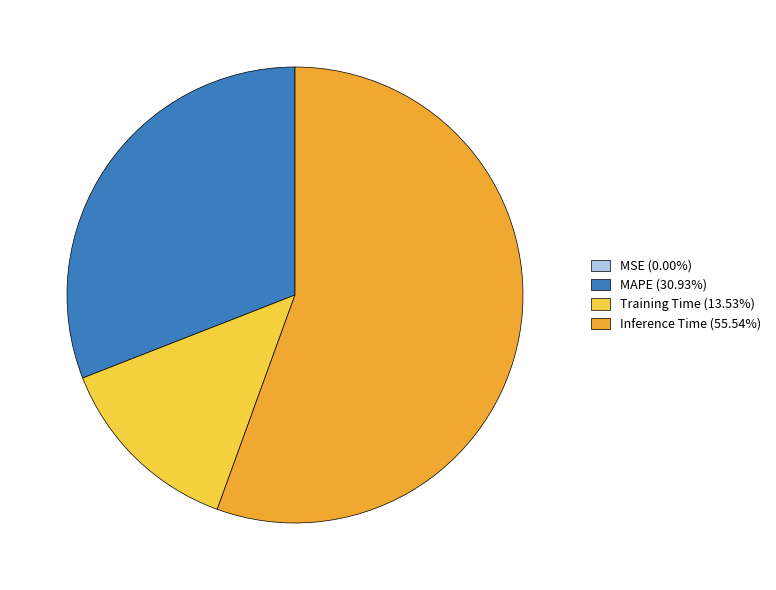

Does MAPE (30.93%) represent more than half of the total?

No